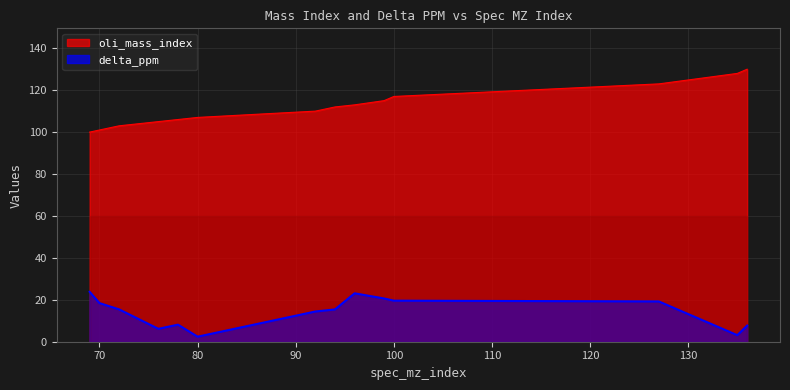

Rank the series at 96 from lowest to highest value.

delta_ppm, oli_mass_index